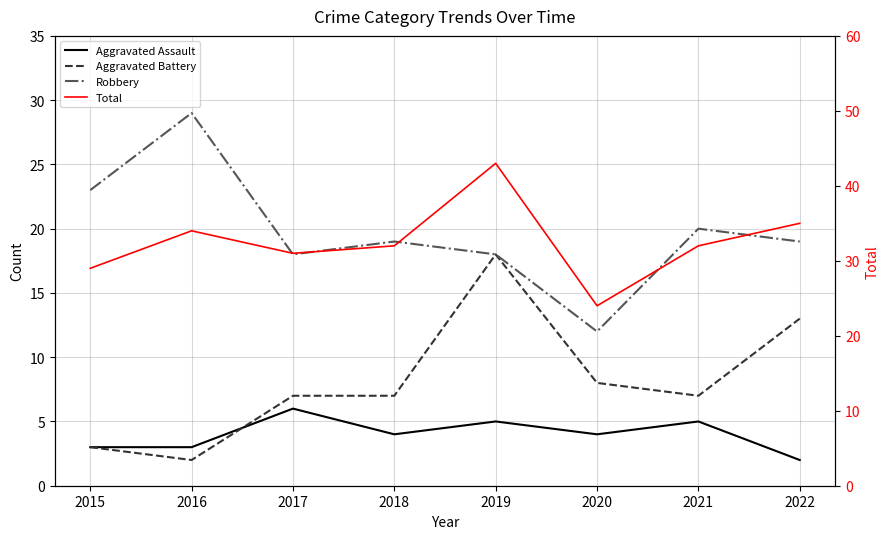

At which category is the sum across all series the highest?

2019